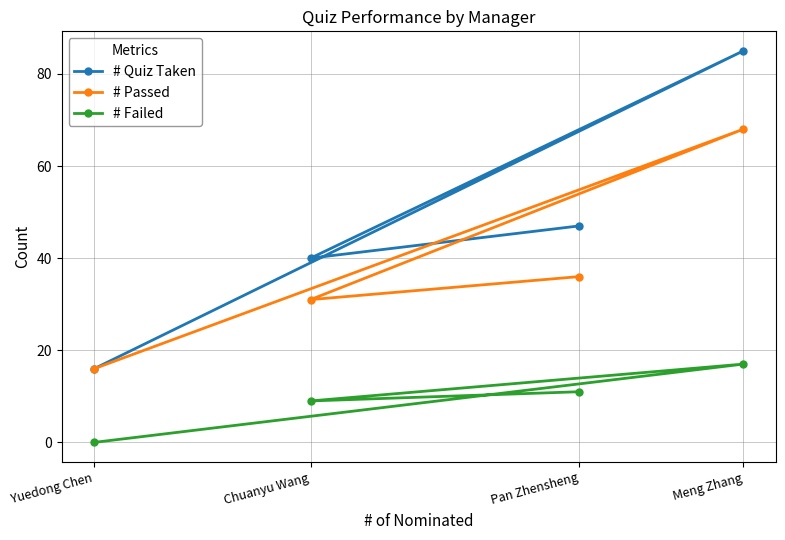

Where does the # Quiz Taken series first go above 47?

Meng Zhang